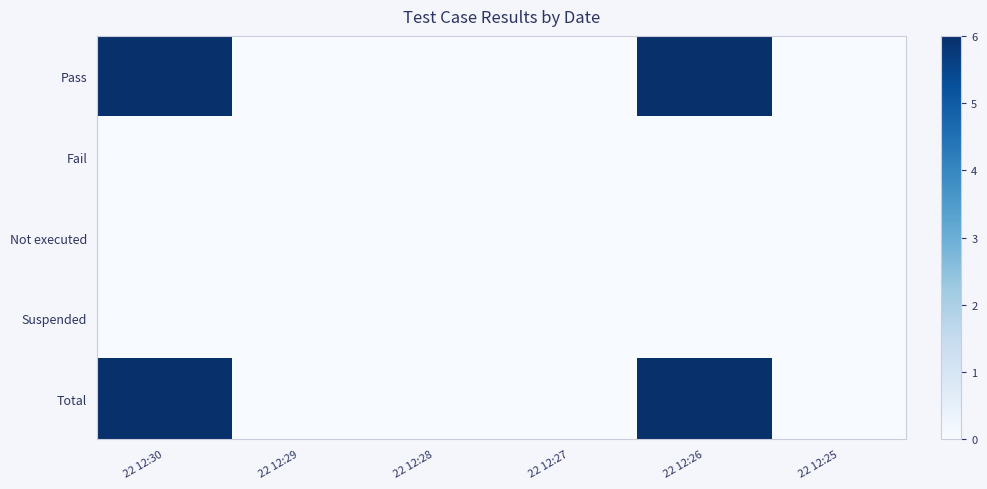

List the series in order of their peak value, highest first.

Pass, Total, Fail, Not executed, Suspended